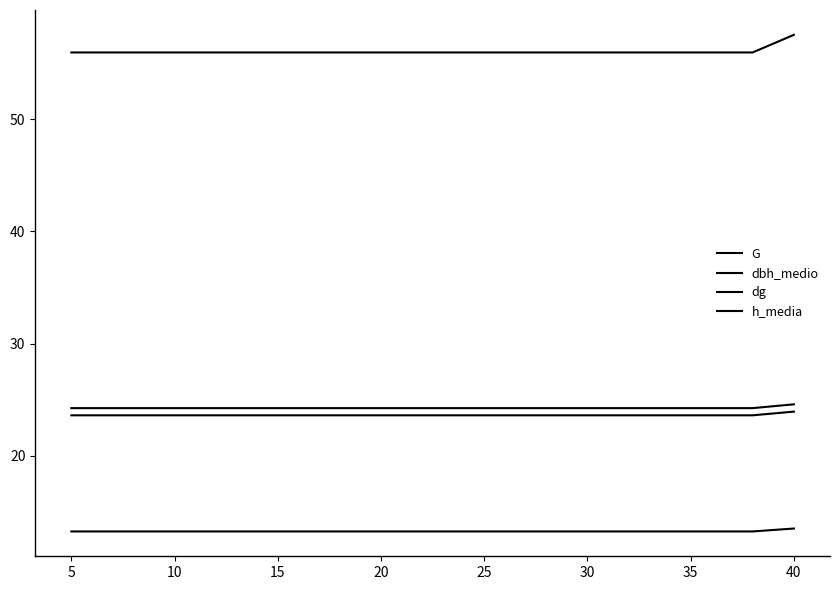

How many categories are shown in the chart?

38